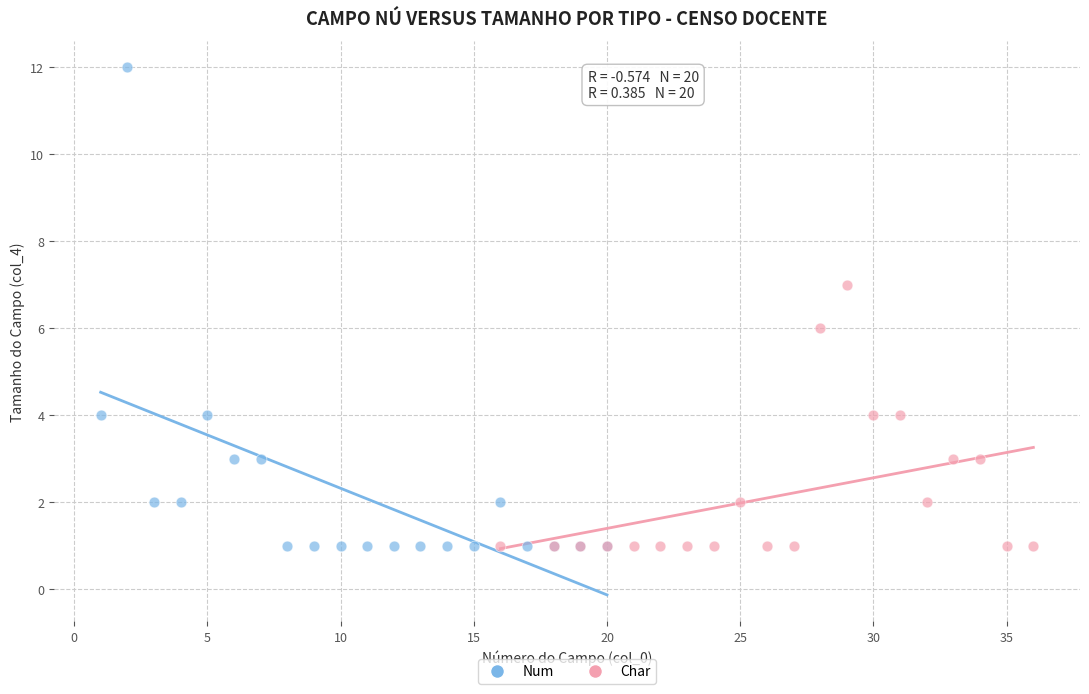

Which series has the largest Y range (max minus min)?

Num